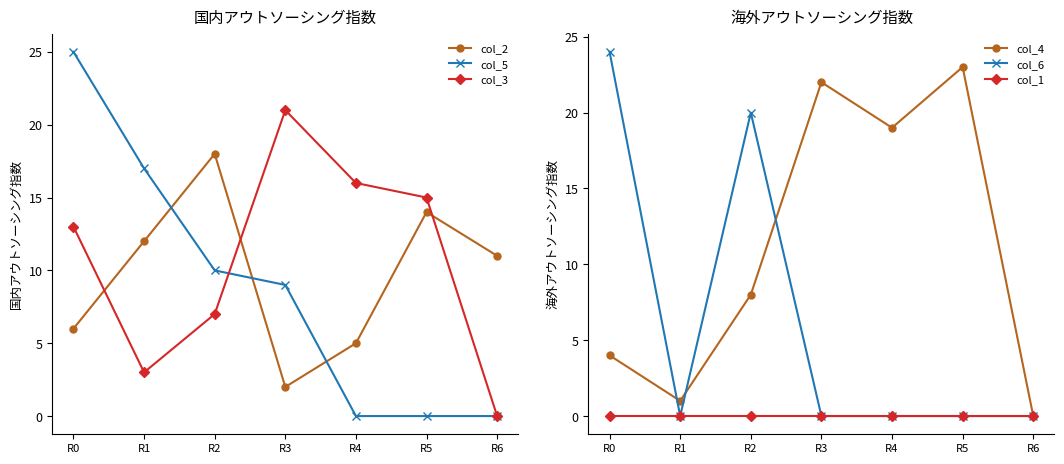

Which has a higher value, R6 or R4?

R6